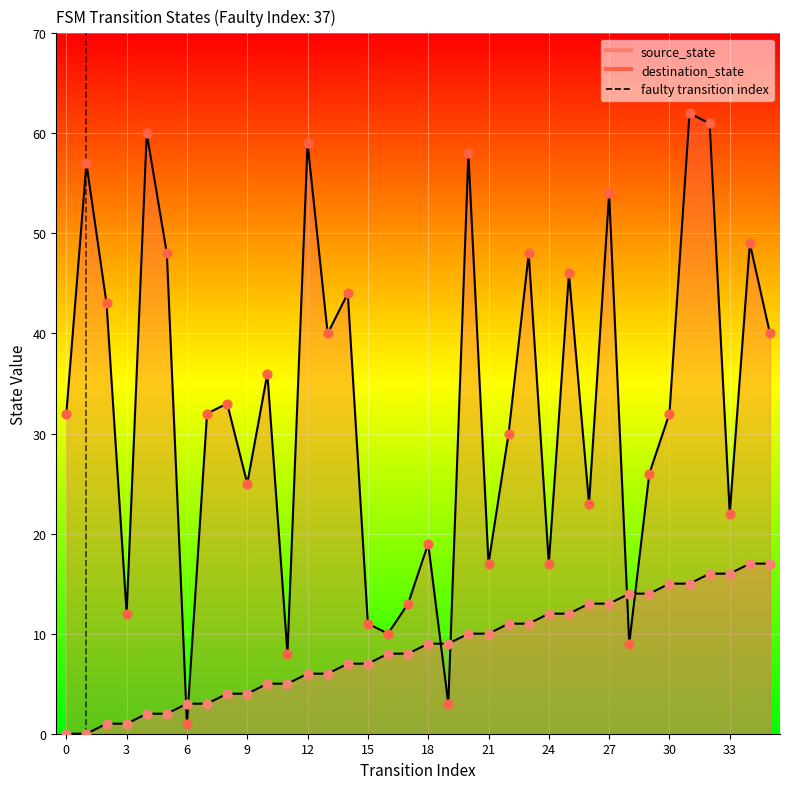

Which has a higher value, 0 or 3?

3